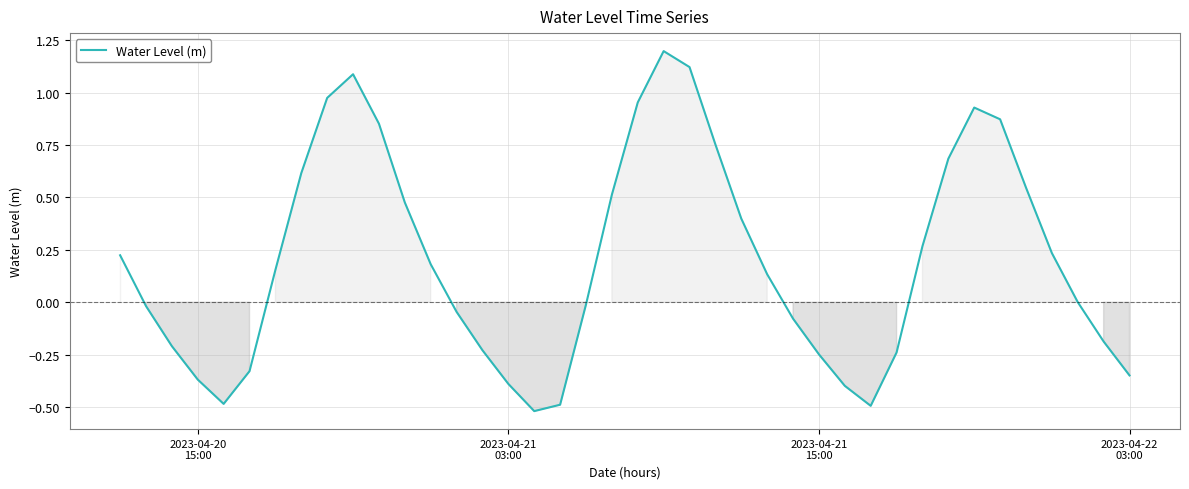

What is the greatest value displayed?

1.2